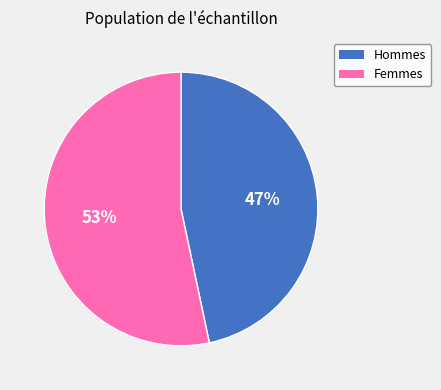

Is there any slice that represents more than half of the pie?

Yes